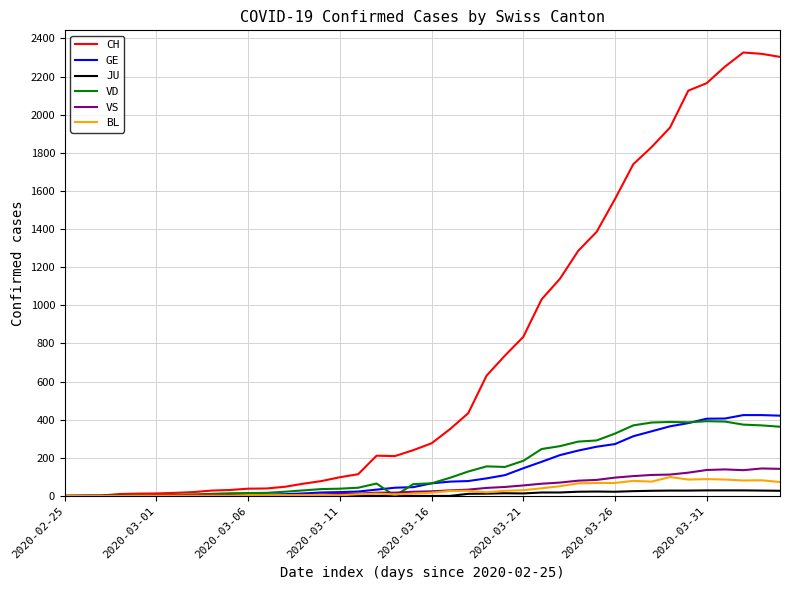

What is the maximum value shown in the chart?

2326